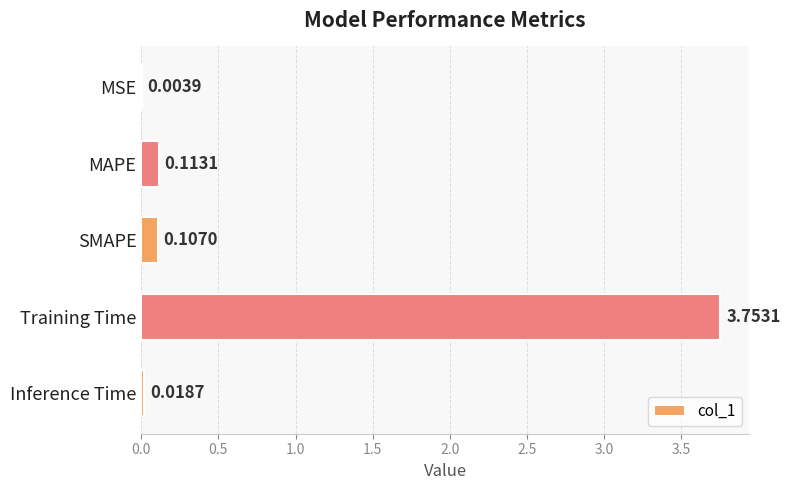

What is the sum of the values at MAPE and Training Time?

3.9